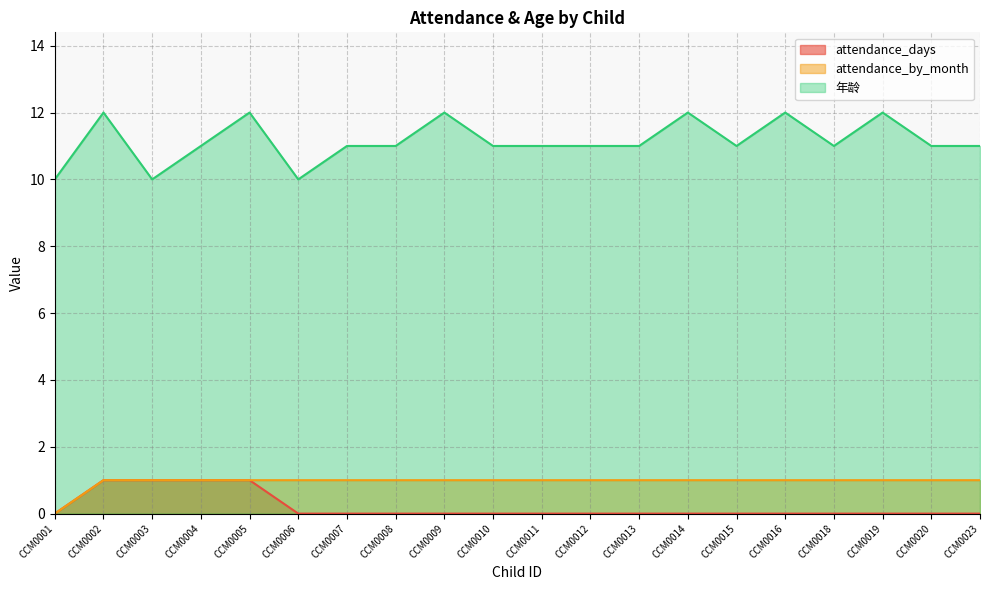

True or false: attendance_by_month and attendance_days cross at least once.

False